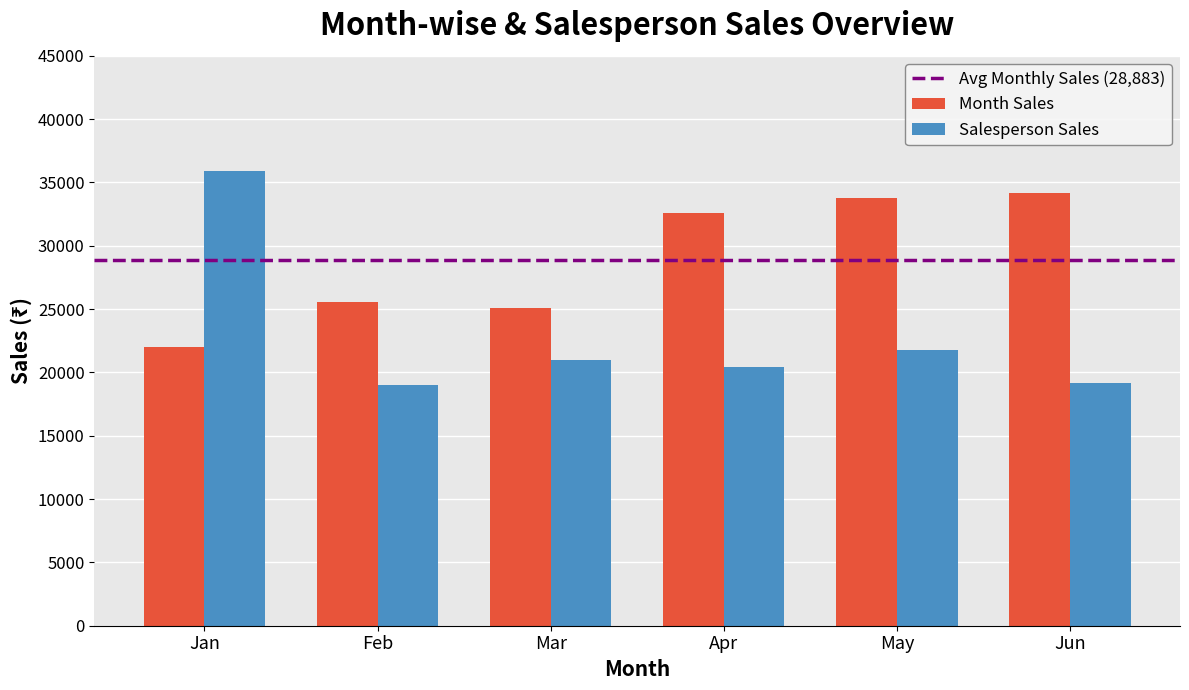

How many bars are there in total?

12